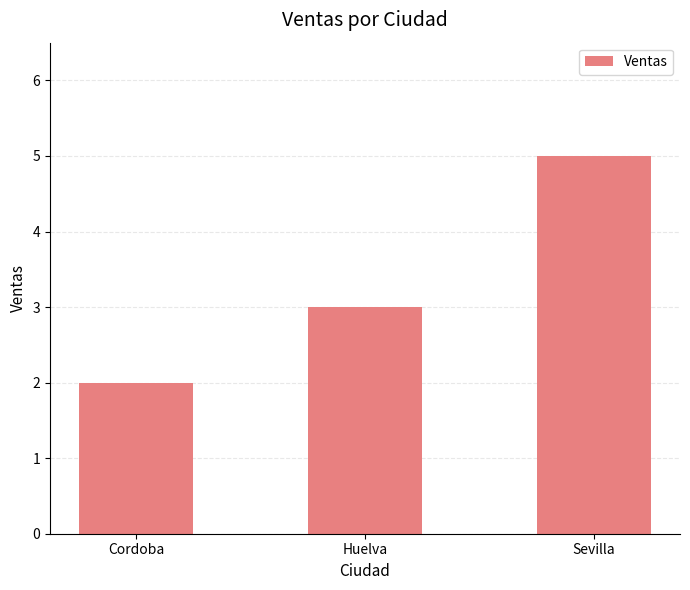

Between Huelva and Cordoba, which is larger?

Huelva